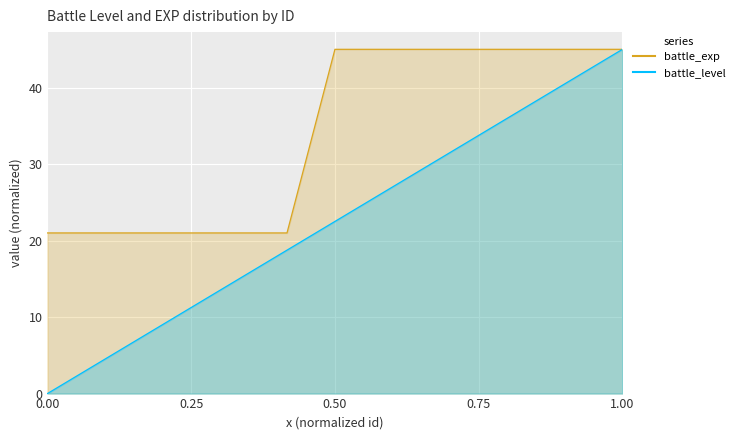

How many battle_exp values are between 21 and 45?

13